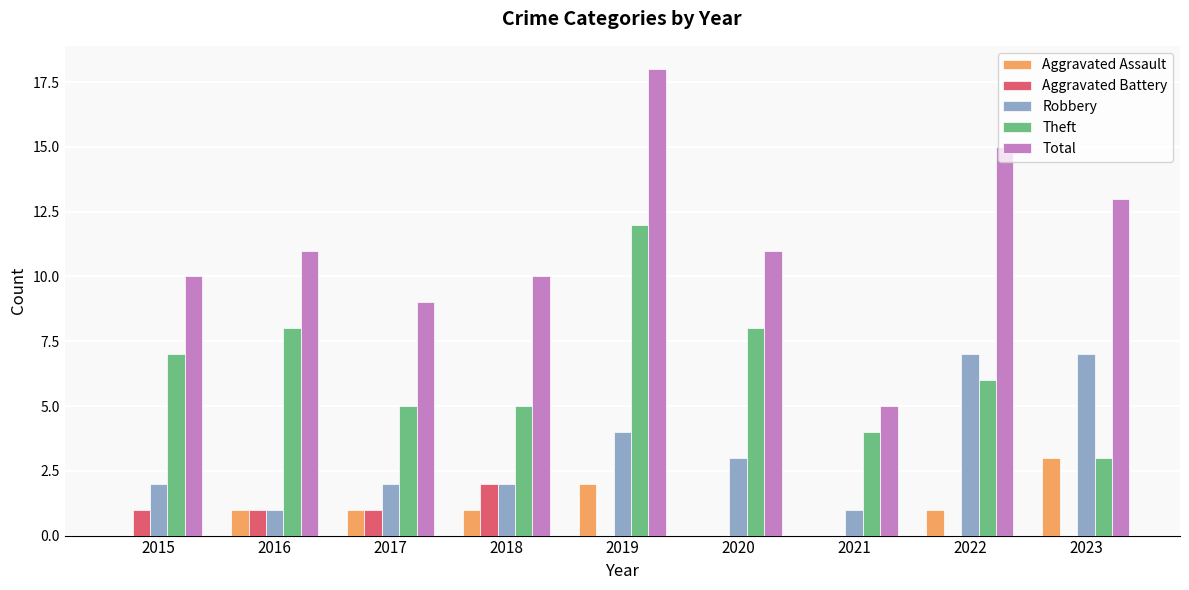

Read the Theft value at 2023.

3